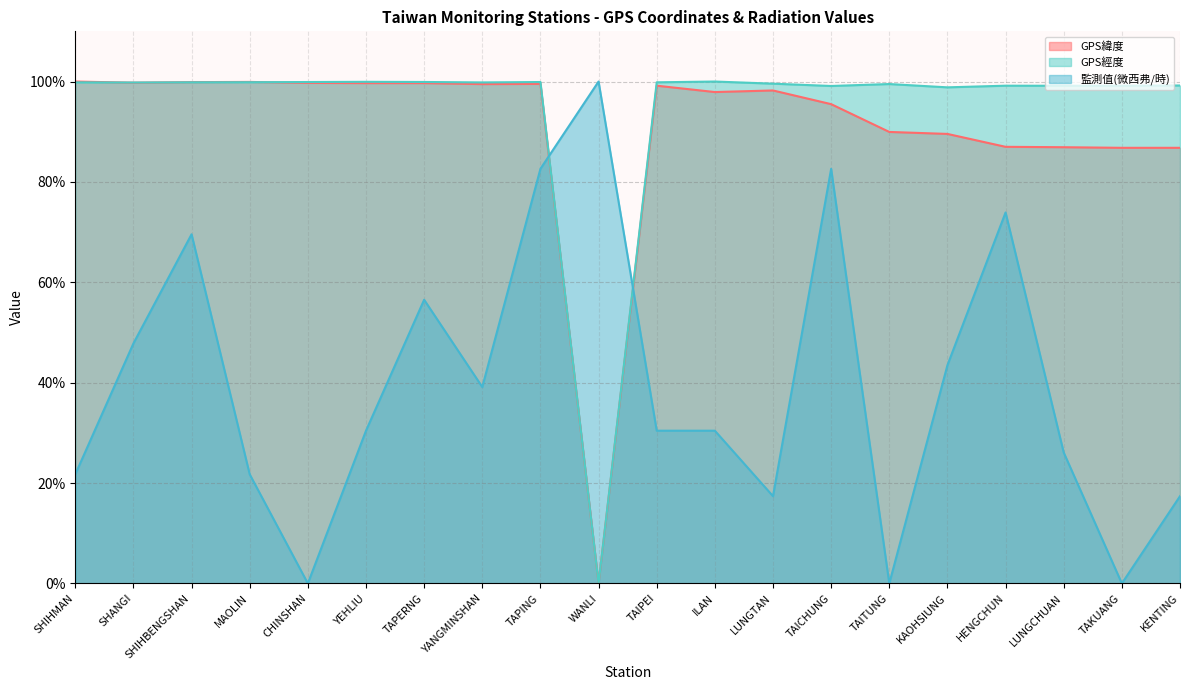

Which label corresponds to the largest value in the chart?

SHIHMAN